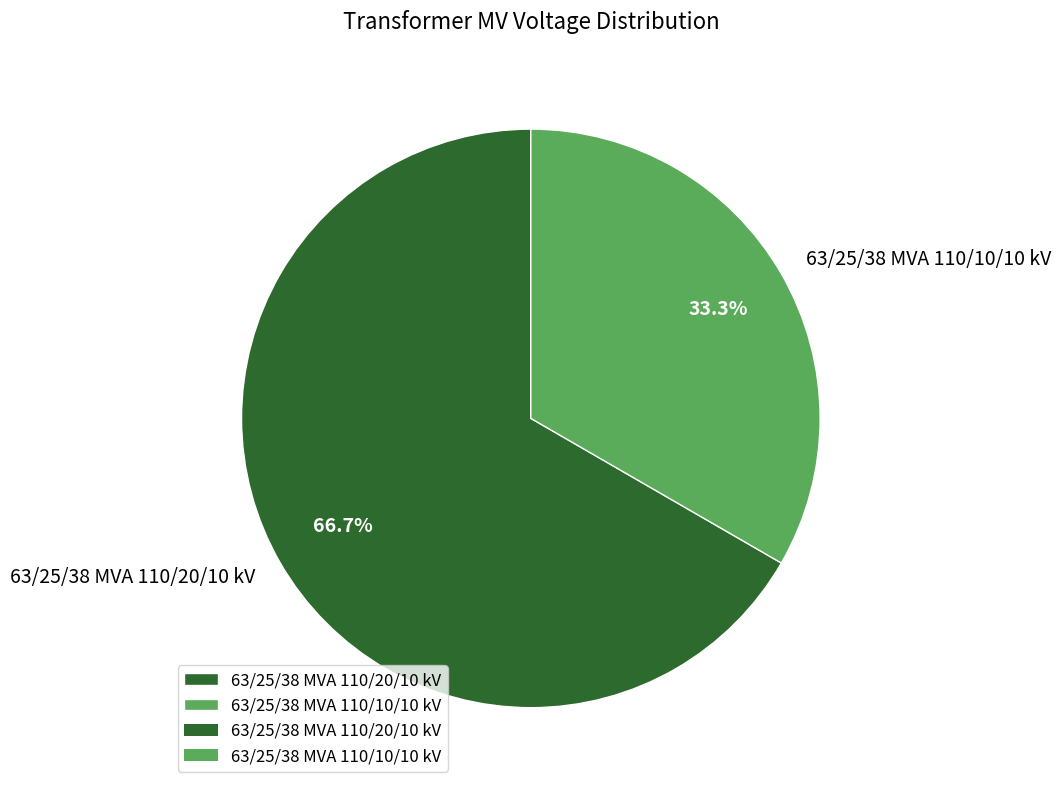

Which has a higher value, 63/25/38 MVA 110/20/10 kV or 63/25/38 MVA 110/10/10 kV?

63/25/38 MVA 110/20/10 kV